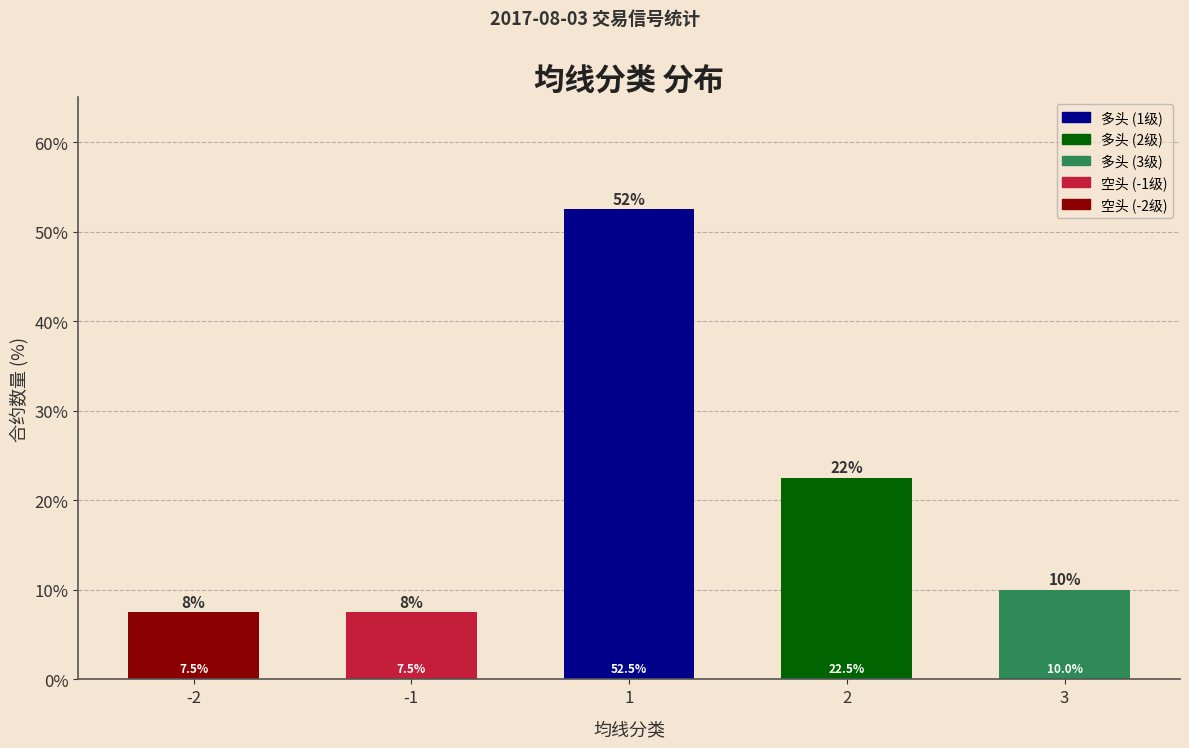

Reading right to left, extract all data points from this chart.

3=10.0	2=22.5	1=52.5	-1=7.5	-2=7.5